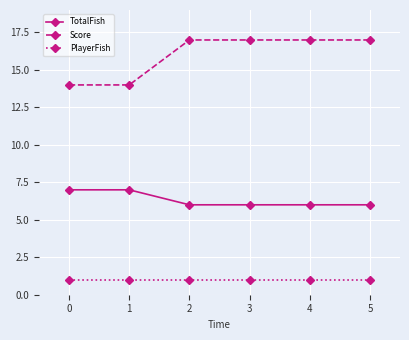

Does the chart have visible grid lines?

Yes